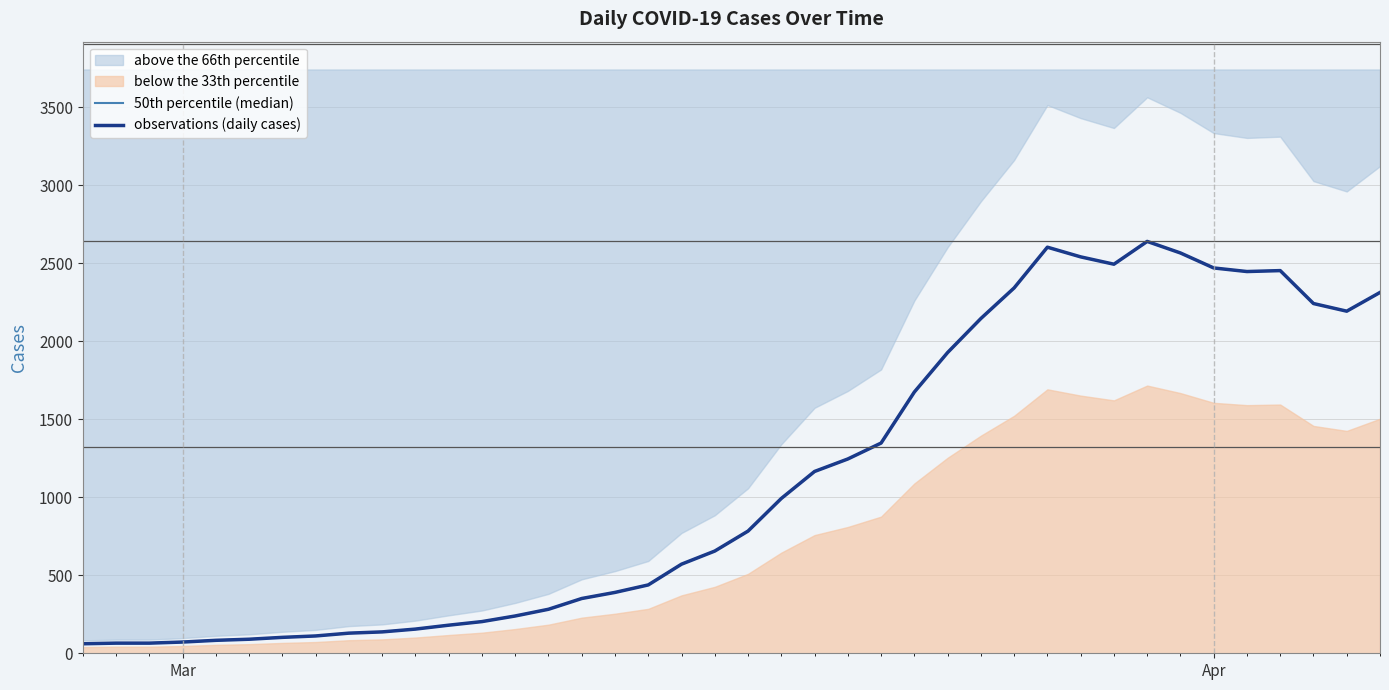

In 50th percentile (median), how many points are lower than both neighbors (excluding endpoints)?

3